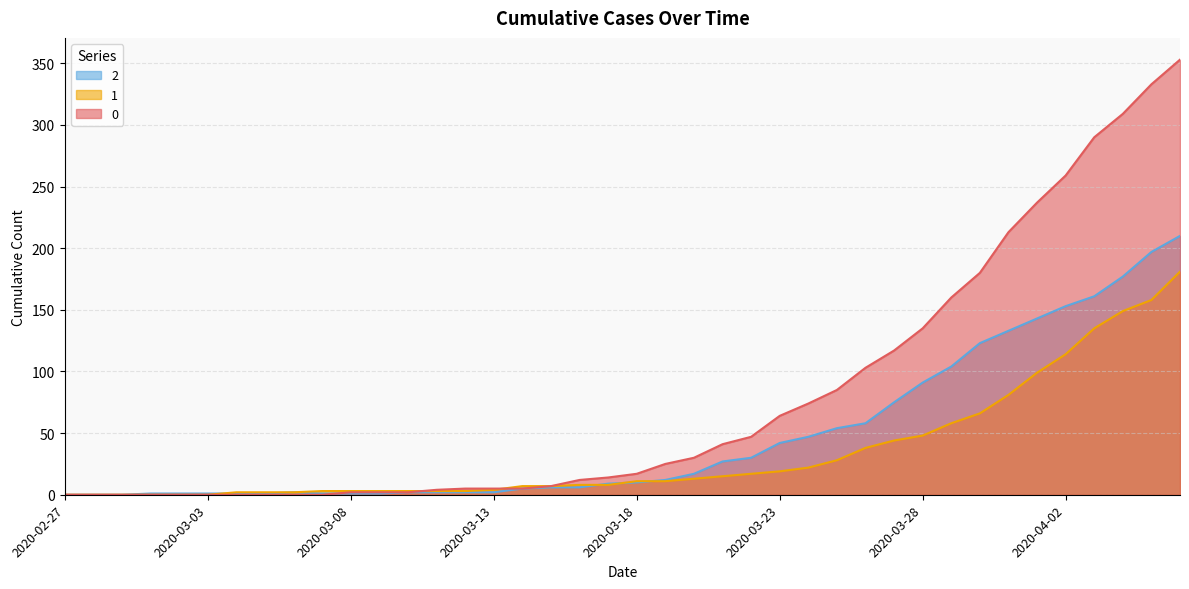

True or false: 0 and 1 cross at least once.

True